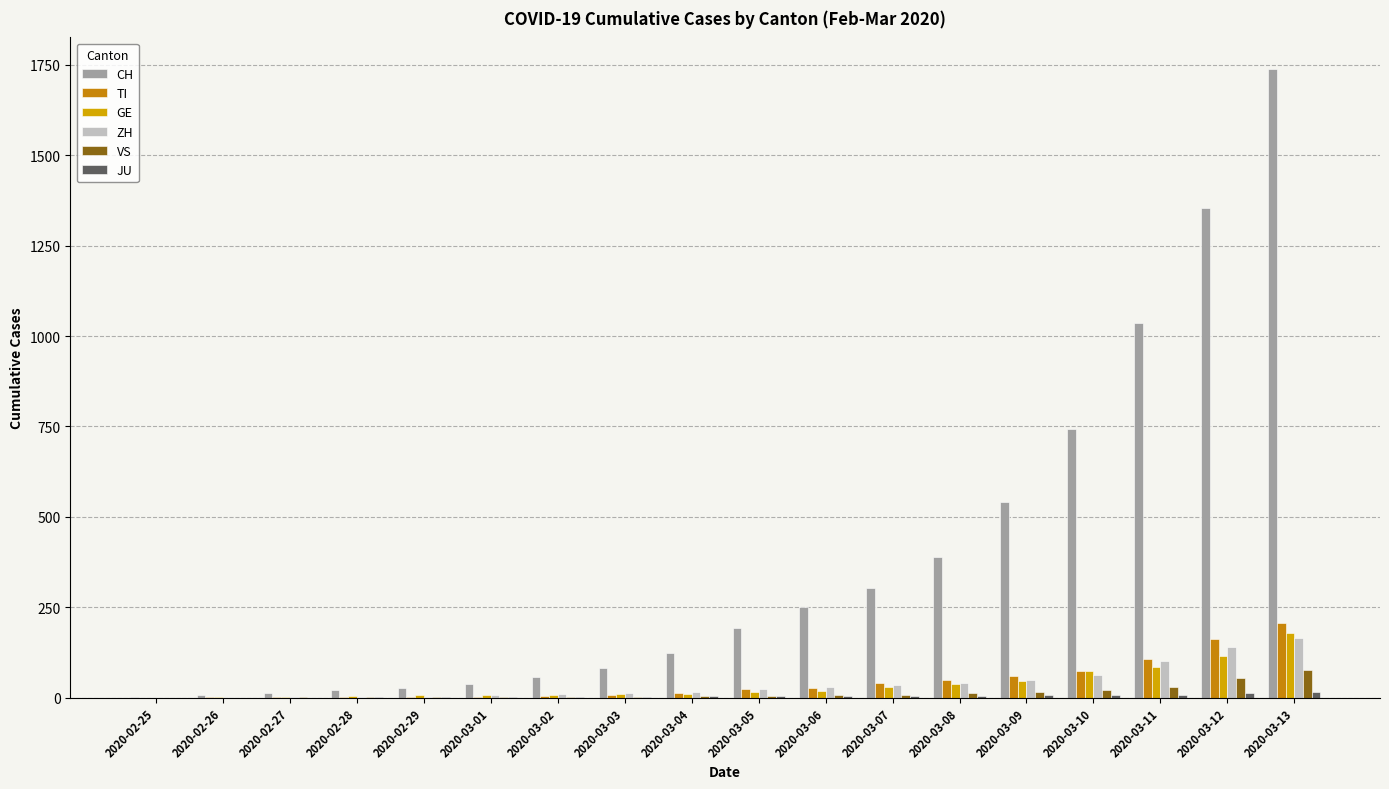

What is the spread (max minus min) of values at 2020-03-03?

79